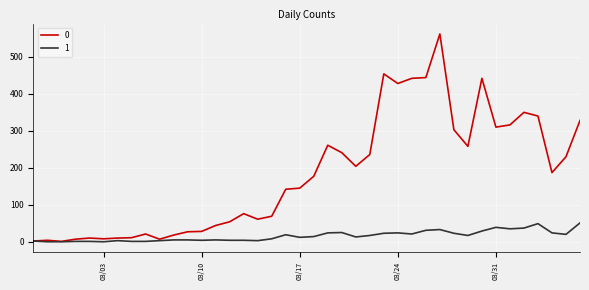

Rank the series by their maximum value, from highest to lowest.

0, 1